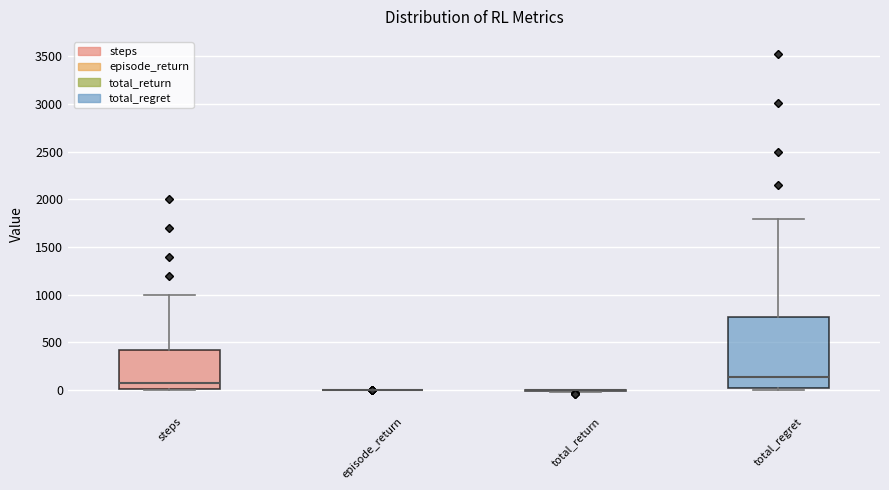

Reading left to right, read every box against the y-axis: the position of its median line, the range the box covers, and the ends of its whiskers. The values are not printed on the chart, so give them approximately, as read against the axis.

steps: median 100, box 0 to 450, whiskers 0 to 1000
episode_return: box collapsed to a line at 0, whiskers 0 to 0
total_return: box collapsed to a line at 0, whiskers 0 to 0
total_regret: median 150, box 0 to 750, whiskers 0 (just below the box's lower edge) to 1800